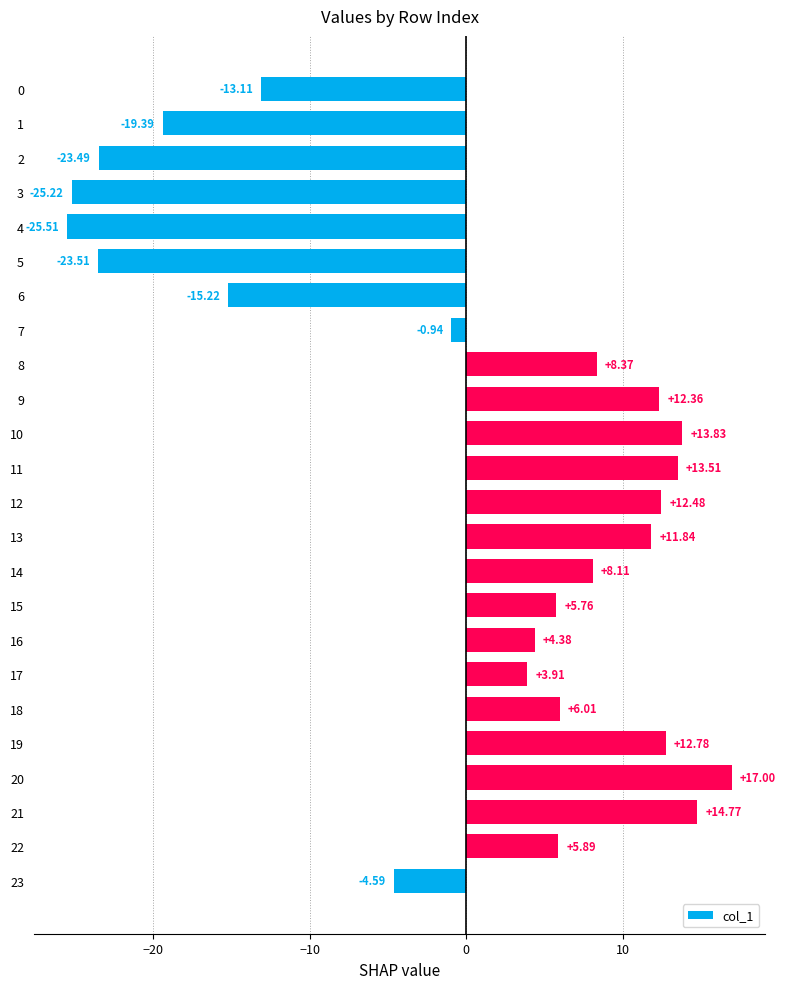

What is the change in value from 11 to 18?

-7.5